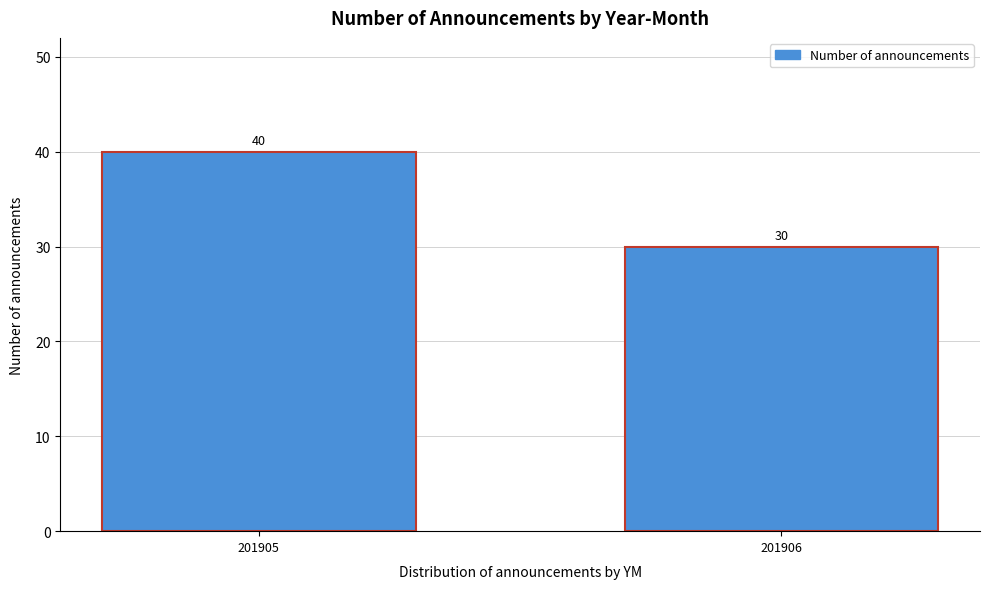

Reading left to right, list all the values displayed in this chart.

40	30